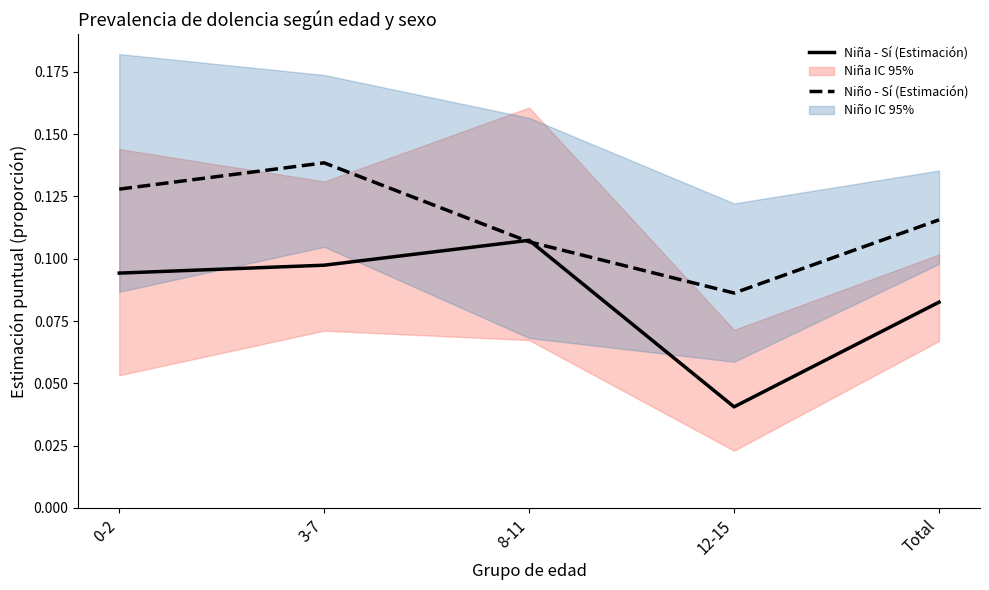

Rank the series by their maximum value, from lowest to highest.

Niña - Sí (Estimación), Niño - Sí (Estimación)